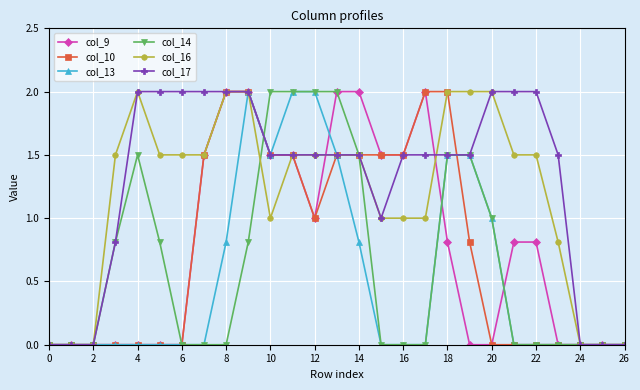

What are all the series names shown in the legend?

col_9, col_10, col_13, col_14, col_16, col_17